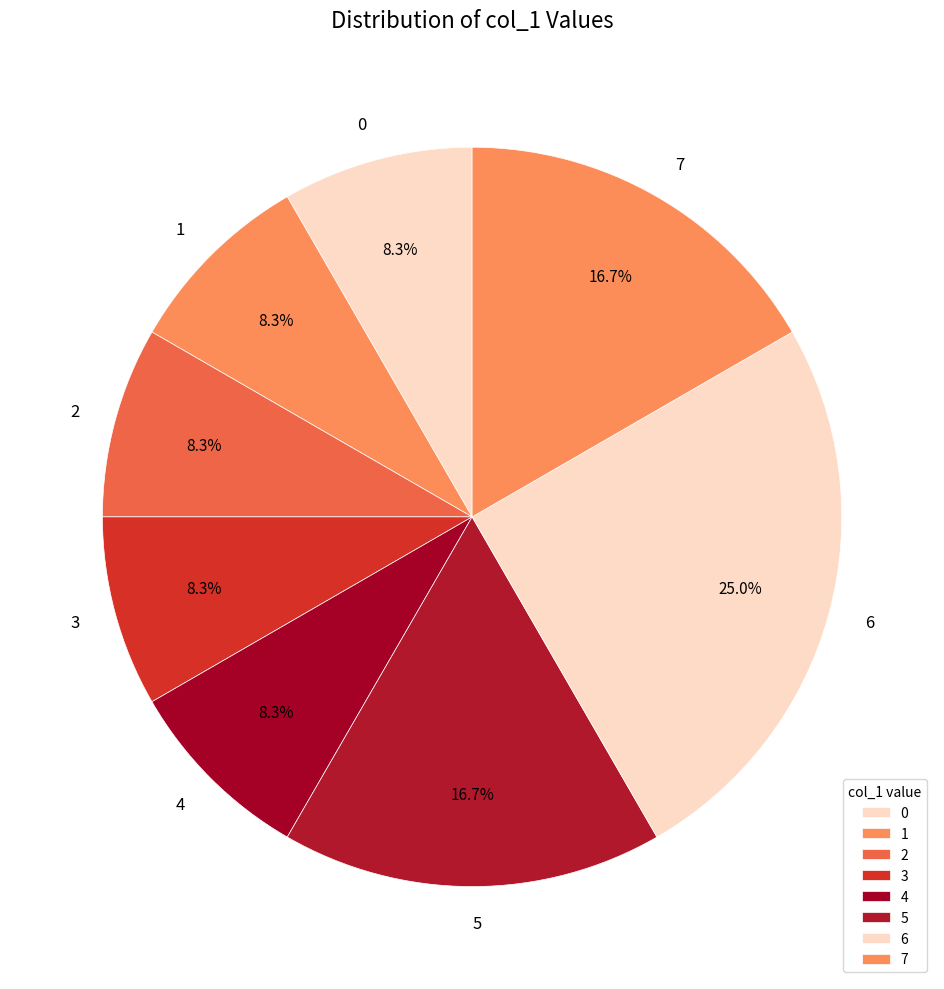

What is the ratio of the value at 5 to the value at 0?

2.0